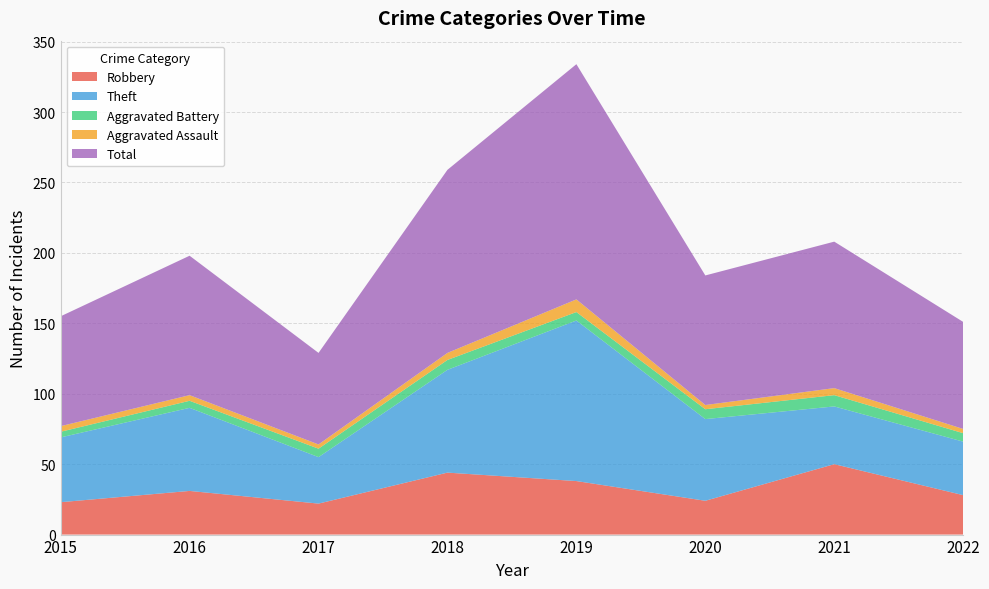

Reading left to right, what are all the values shown in this chart?

Robbery: 2015=23	2016=31	2017=22	2018=44	2019=38	2020=24	2021=50	2022=28
Theft: 2015=46	2016=59	2017=33	2018=73	2019=114	2020=58	2021=41	2022=38
Aggravated Battery: 2015=4	2016=5	2017=6	2018=7	2019=6	2020=7	2021=8	2022=6
Aggravated Assault: 2015=4	2016=4	2017=3	2018=5	2019=9	2020=3	2021=5	2022=3
Total: 2015=78	2016=99	2017=65	2018=130	2019=167	2020=92	2021=104	2022=76